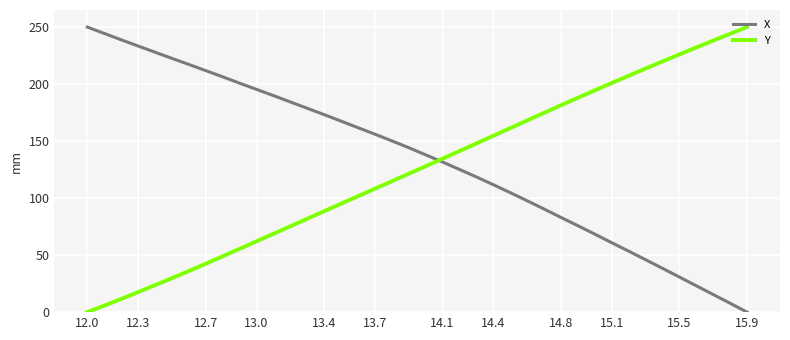

What is the difference between the maximum and minimum values in the Y series?

250.0